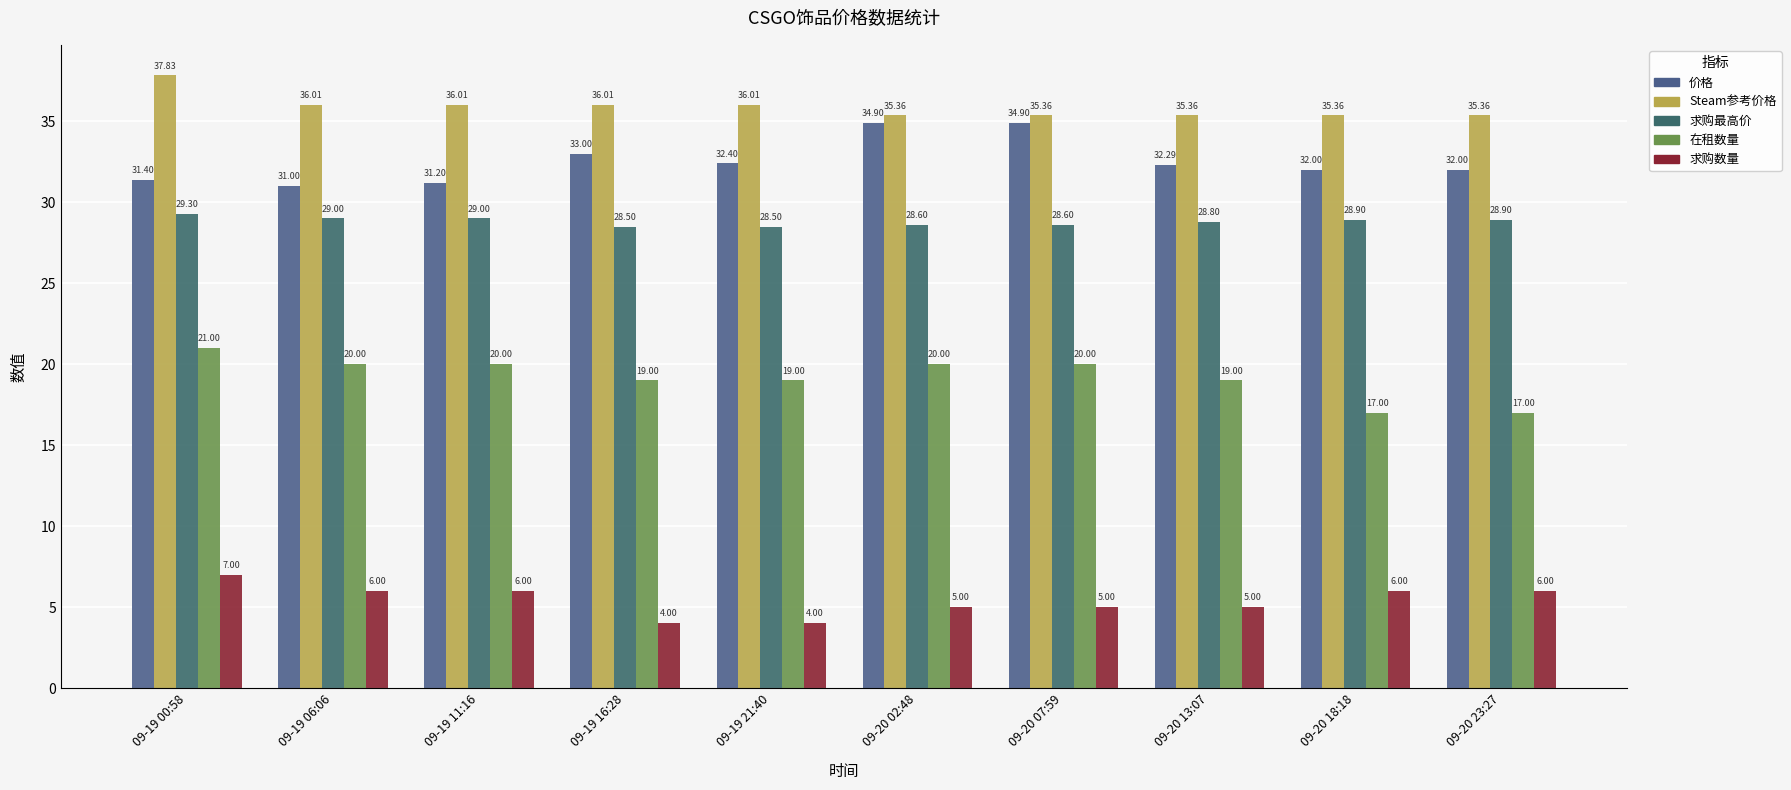

Rank the series at 09-20 23:27 from highest to lowest value.

Steam参考价格, 价格, 求购最高价, 在租数量, 求购数量